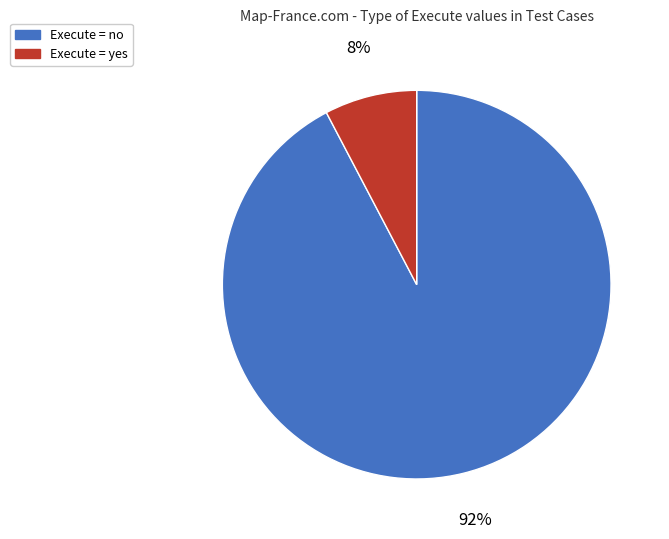

Is there a majority slice in this chart?

Yes